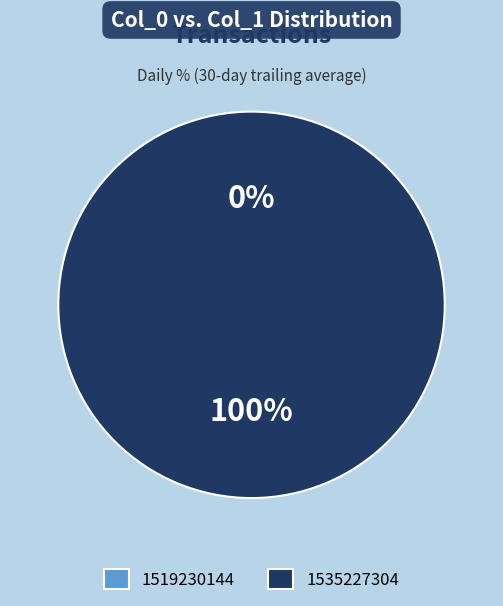

The 1519230144 slice represents 0% of the pie. True or false?

True